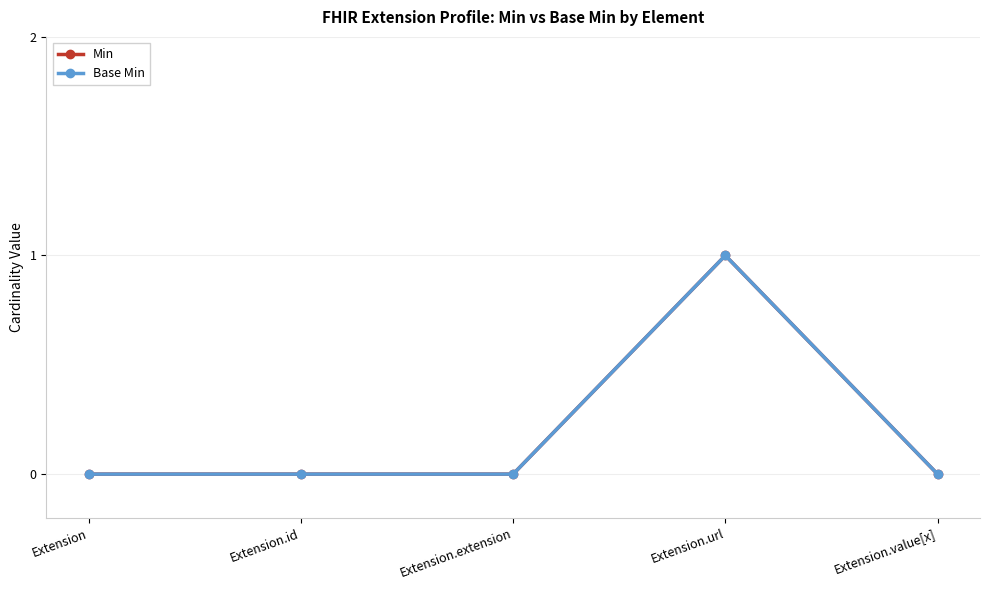

What is the label of the 4th point from the left?

Extension.url